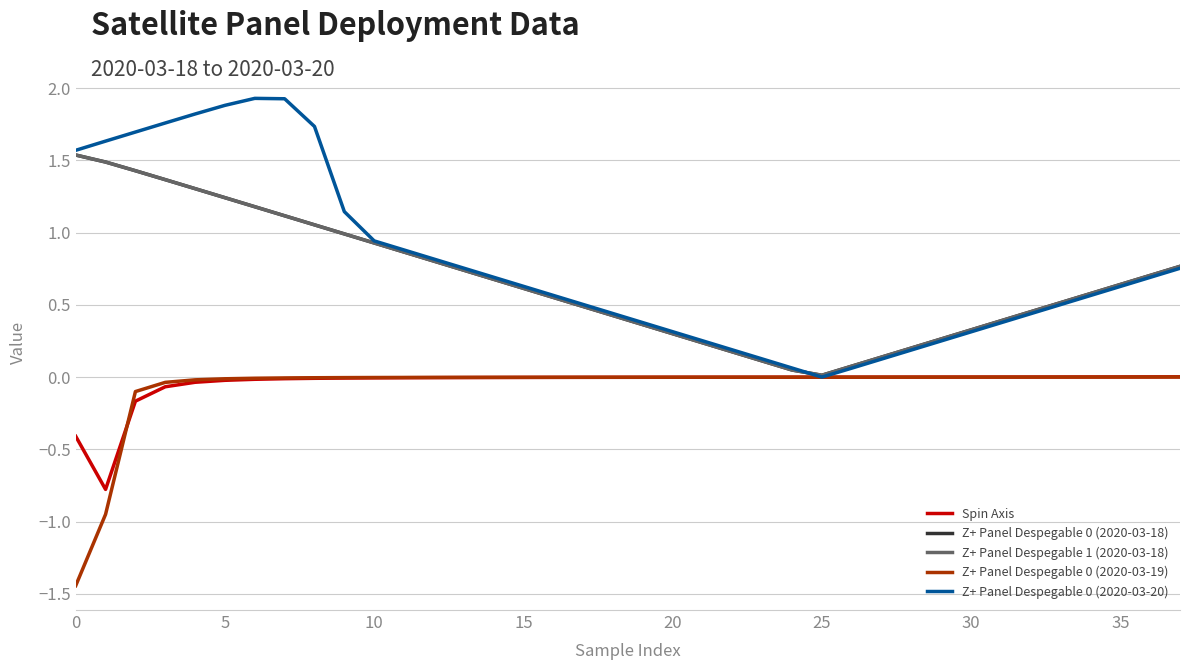

Is this an area chart (filled region under the line)?

No